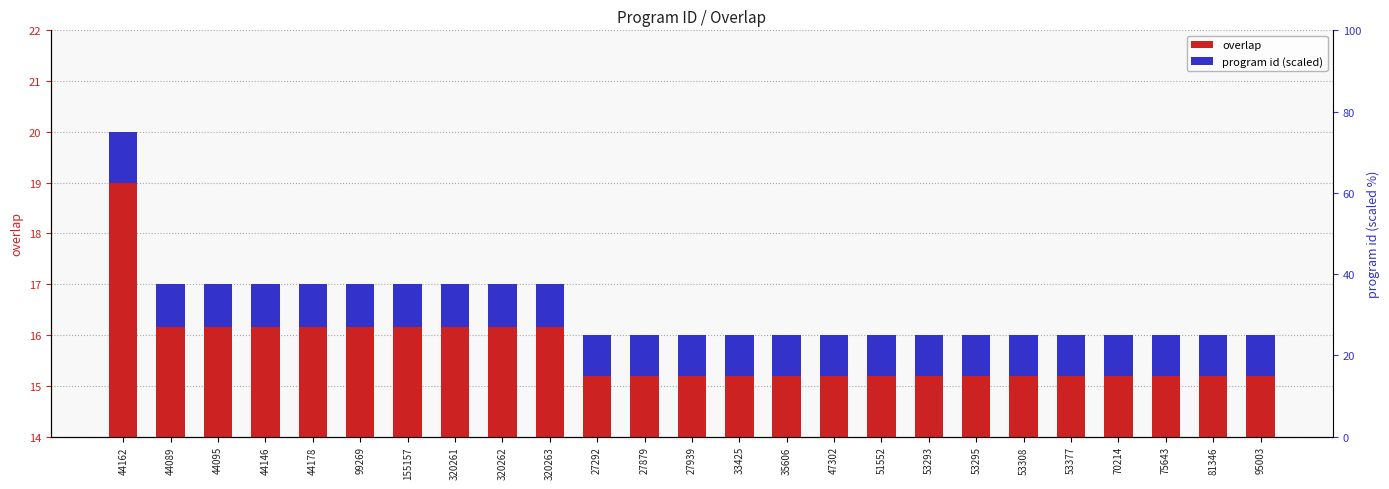

What are all the series names shown in the legend?

overlap, program id (scaled)